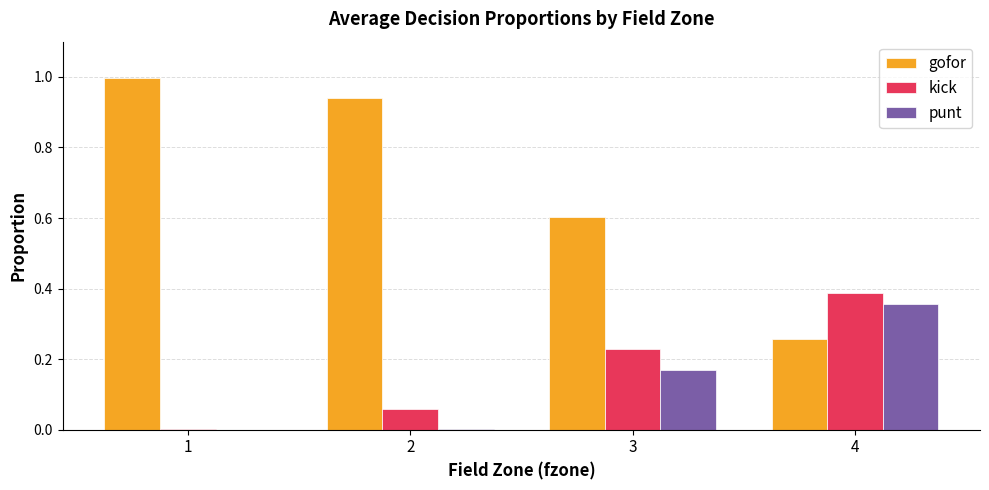

Which series has the largest total across all categories?

gofor